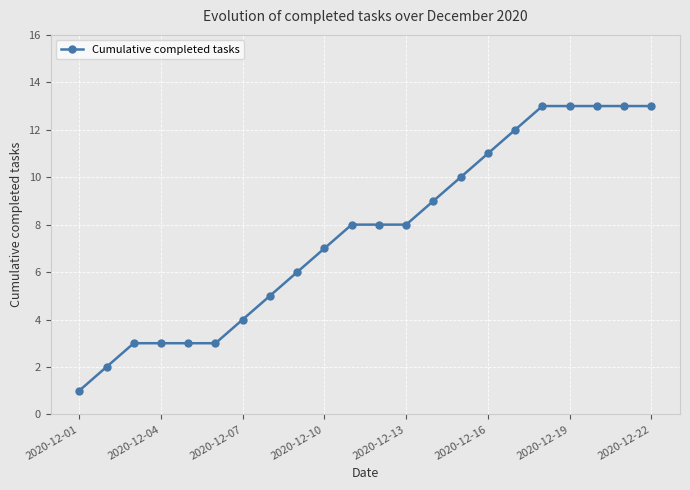

What is the average value?

8